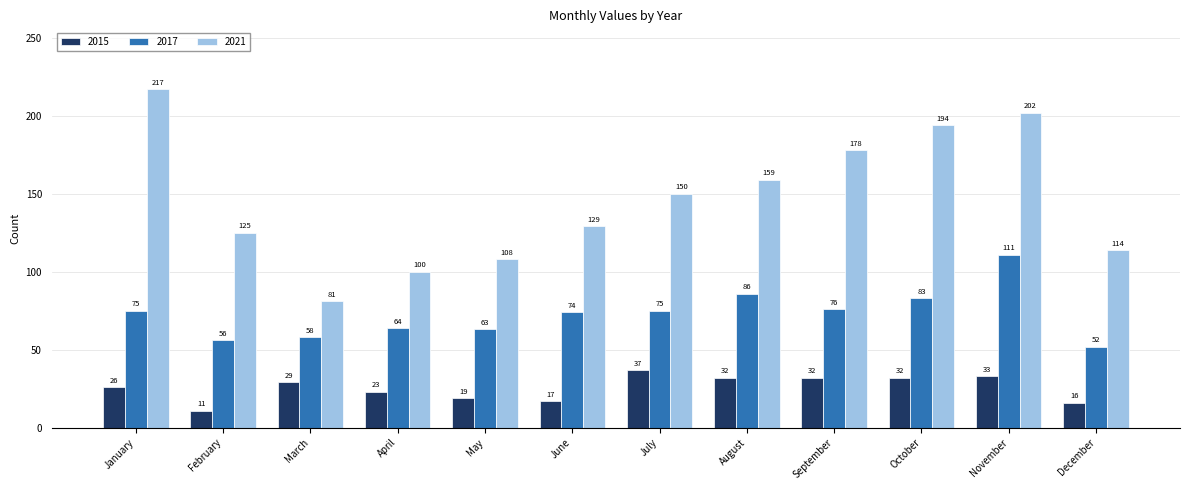

What is the difference between the second highest and second lowest values in the 2015 series?

17